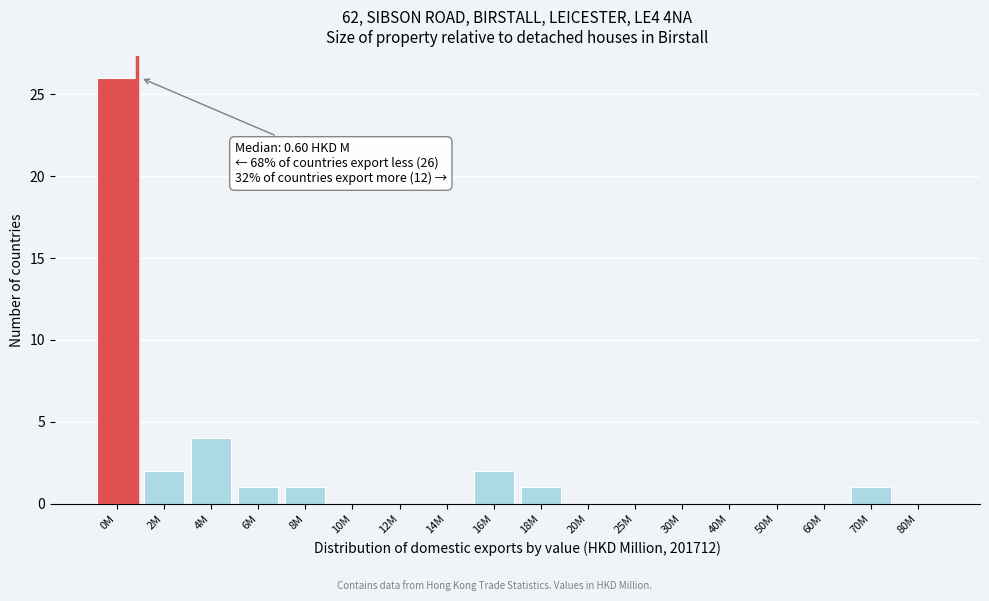

Reading left to right, list all the values displayed in this chart.

0M=26	2M=2	4M=4	6M=1	8M=1	10M=0	12M=0	14M=0	16M=2	18M=1	20M=0	25M=0	30M=0	40M=0	50M=0	60M=0	70M=1	80M=0